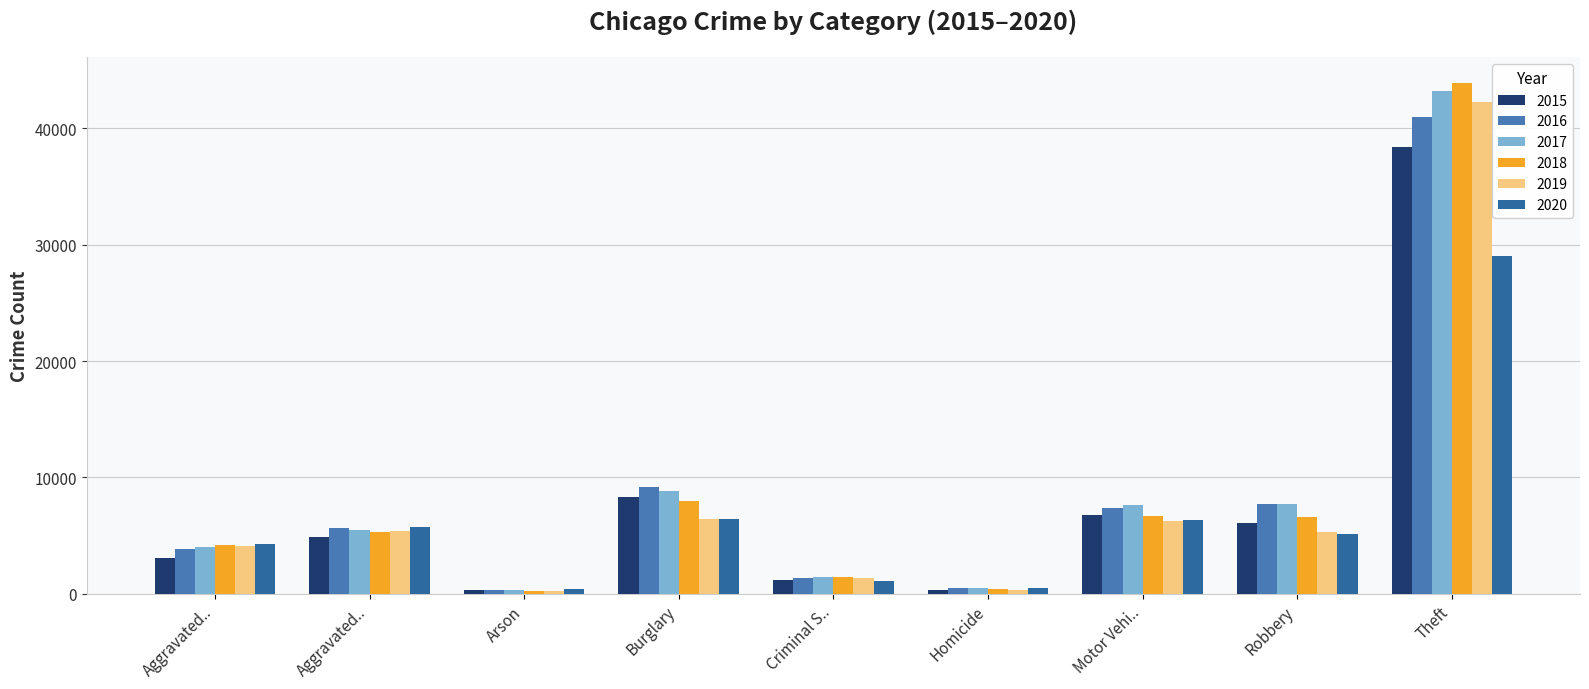

What is the approximate value of 2017 at Arson, to the nearest 10?

320